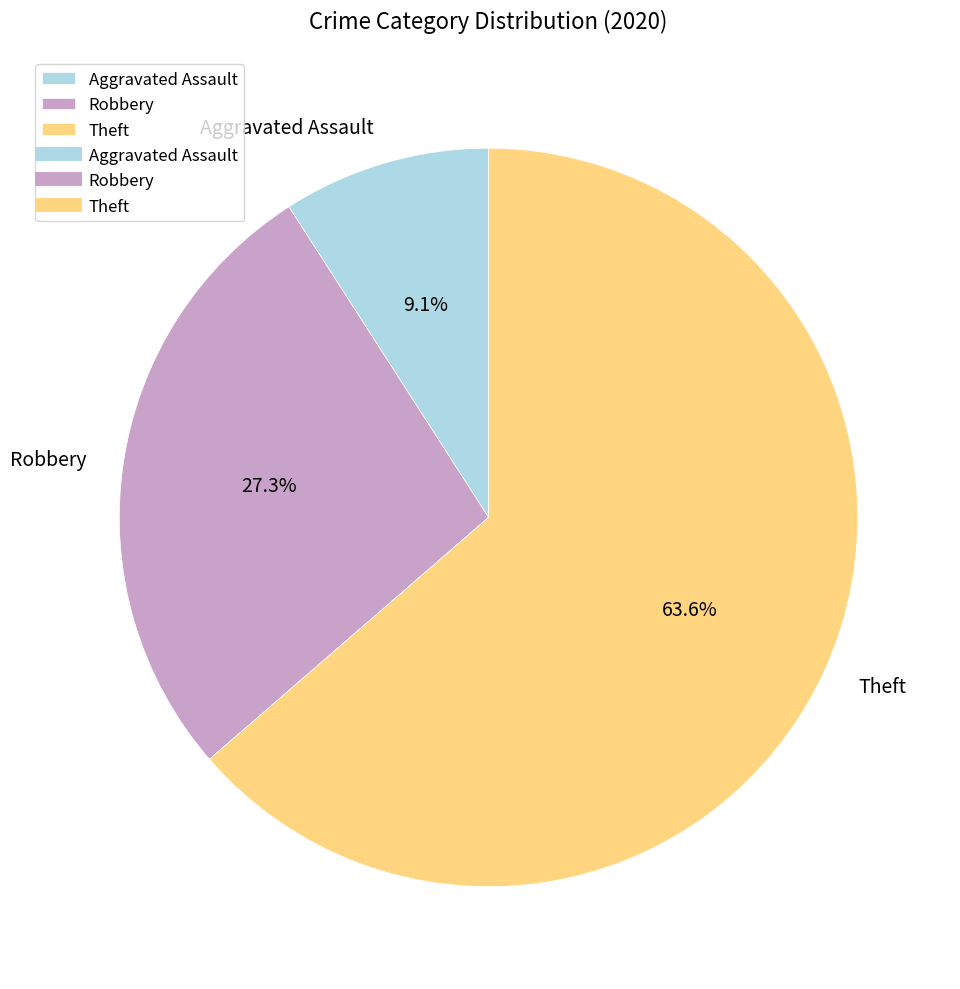

What percentage do Robbery and Theft together represent?

90.9%